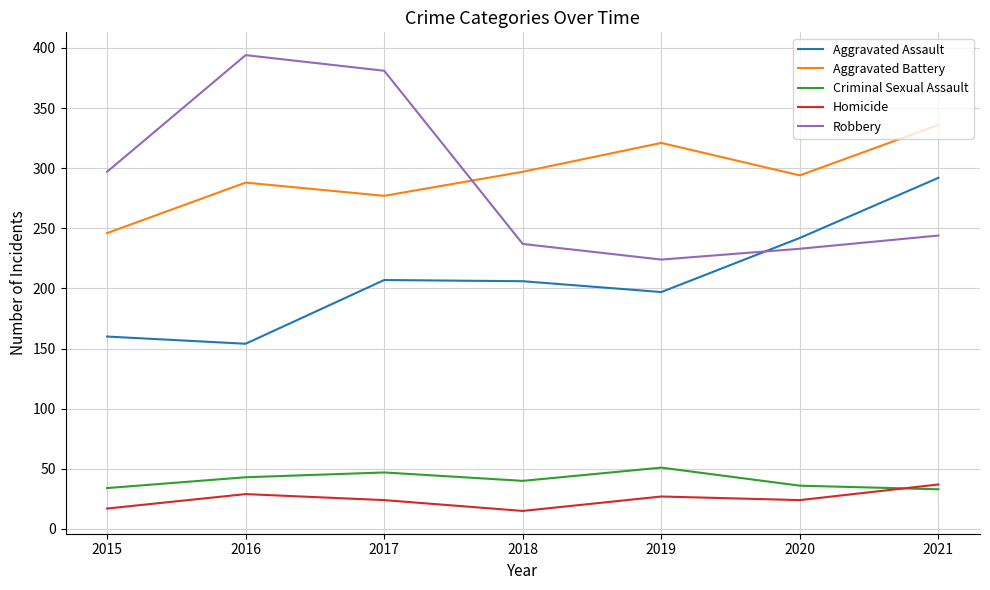

Which series has the largest range (max minus min)?

Robbery